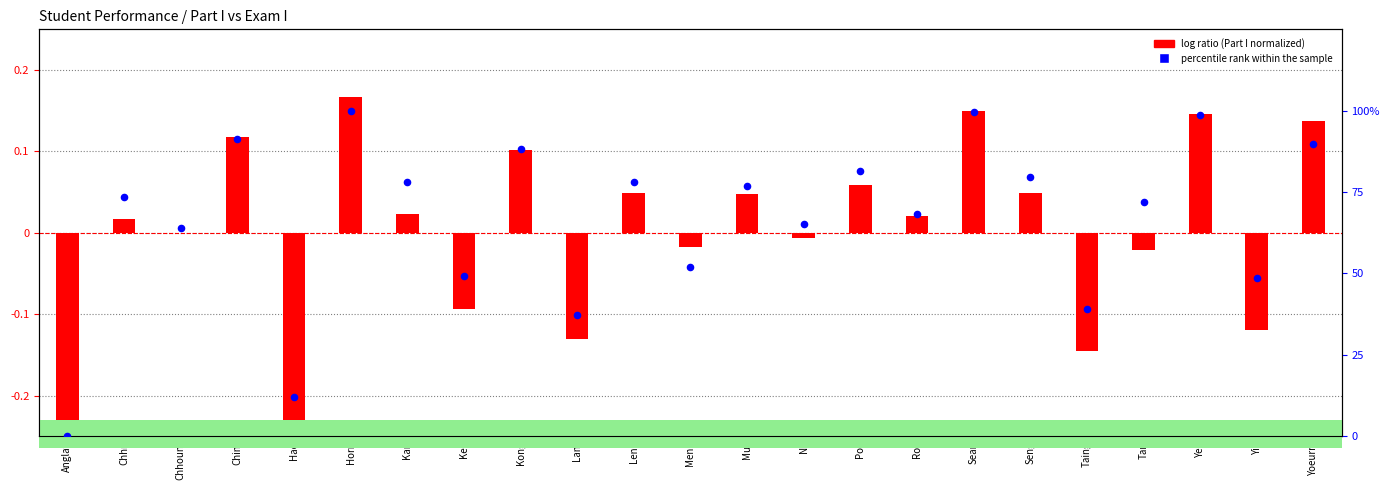

Which series has the largest Y range (max minus min)?

percentile rank within sample